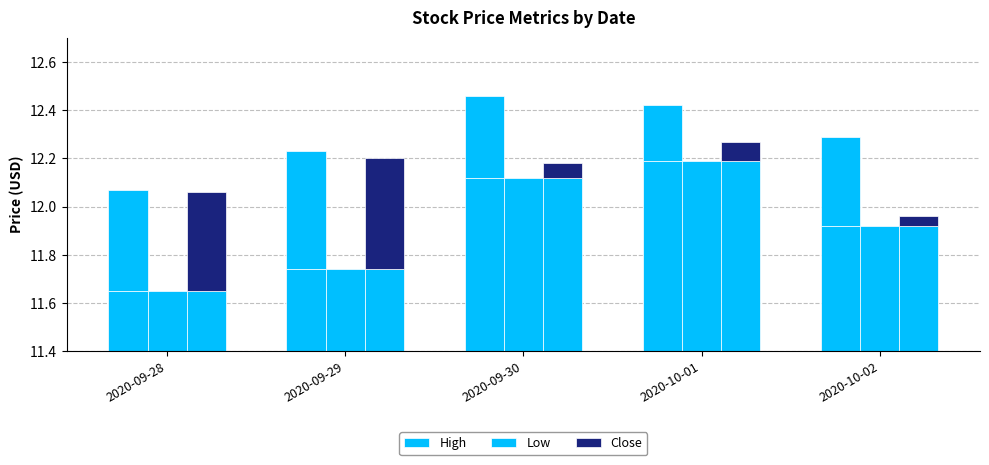

What is the sum of the Low values at 2020-09-30 and 2020-09-29?

23.9